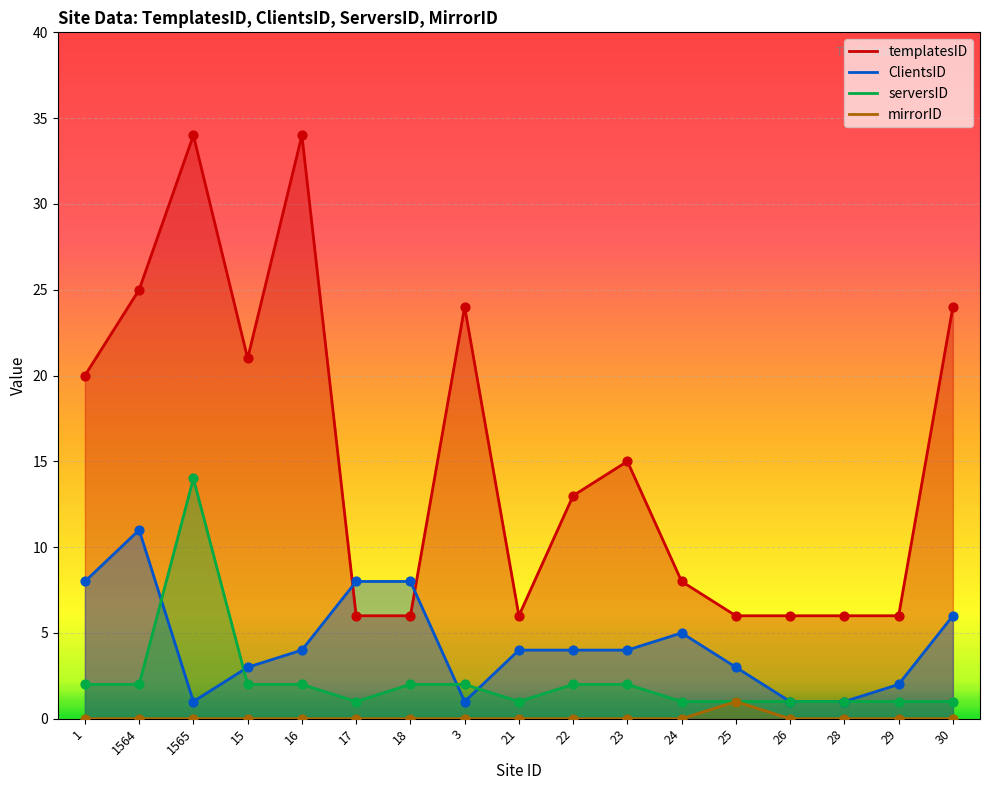

What are all the series names shown in the legend?

templatesID, ClientsID, serversID, mirrorID